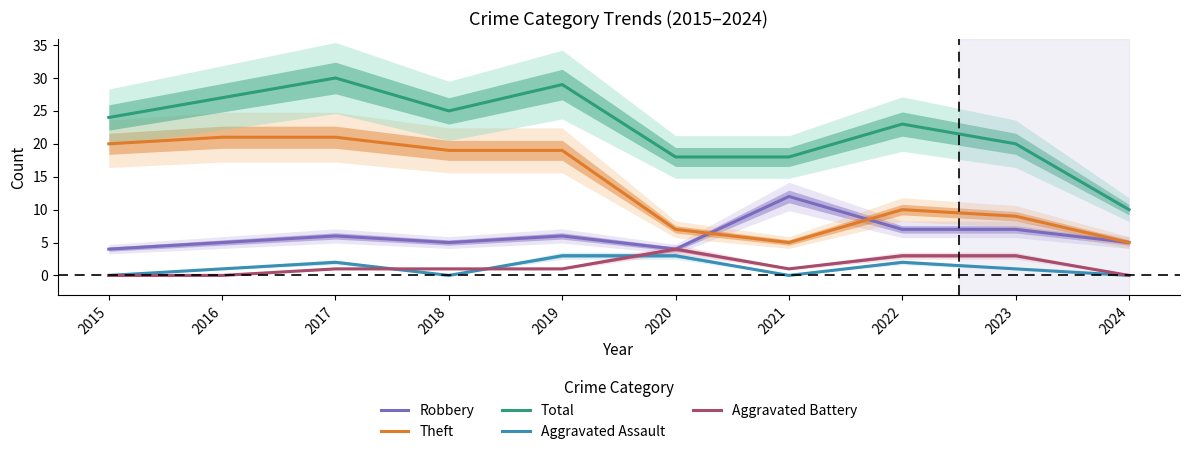

Reading right to left, list all the values displayed in this chart.

Robbery: 2024=5	2023=7	2022=7	2021=12	2020=4	2019=6	2018=5	2017=6	2016=5	2015=4
Theft: 2024=5	2023=9	2022=10	2021=5	2020=7	2019=19	2018=19	2017=21	2016=21	2015=20
Total: 2024=10	2023=20	2022=23	2021=18	2020=18	2019=29	2018=25	2017=30	2016=27	2015=24
Aggravated Assault: 2024=0	2023=1	2022=2	2021=0	2020=3	2019=3	2018=0	2017=2	2016=1	2015=0
Aggravated Battery: 2024=0	2023=3	2022=3	2021=1	2020=4	2019=1	2018=1	2017=1	2016=0	2015=0